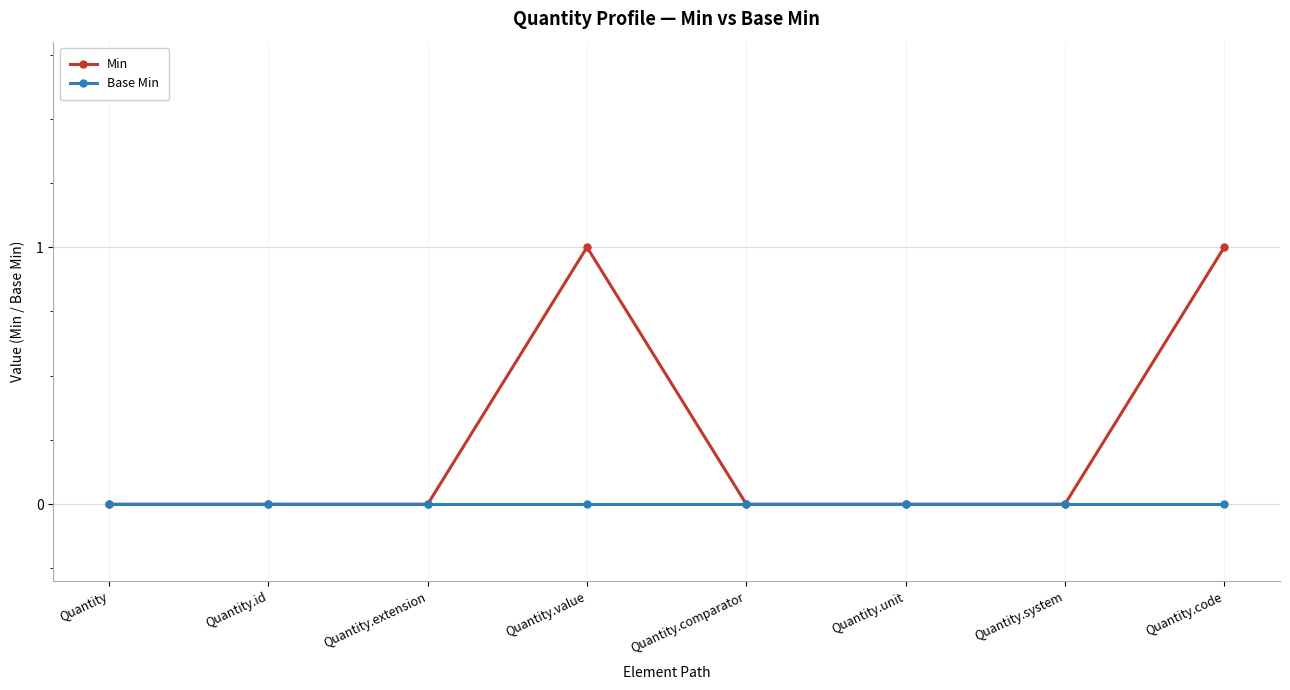

Count the number of categories in the chart.

8